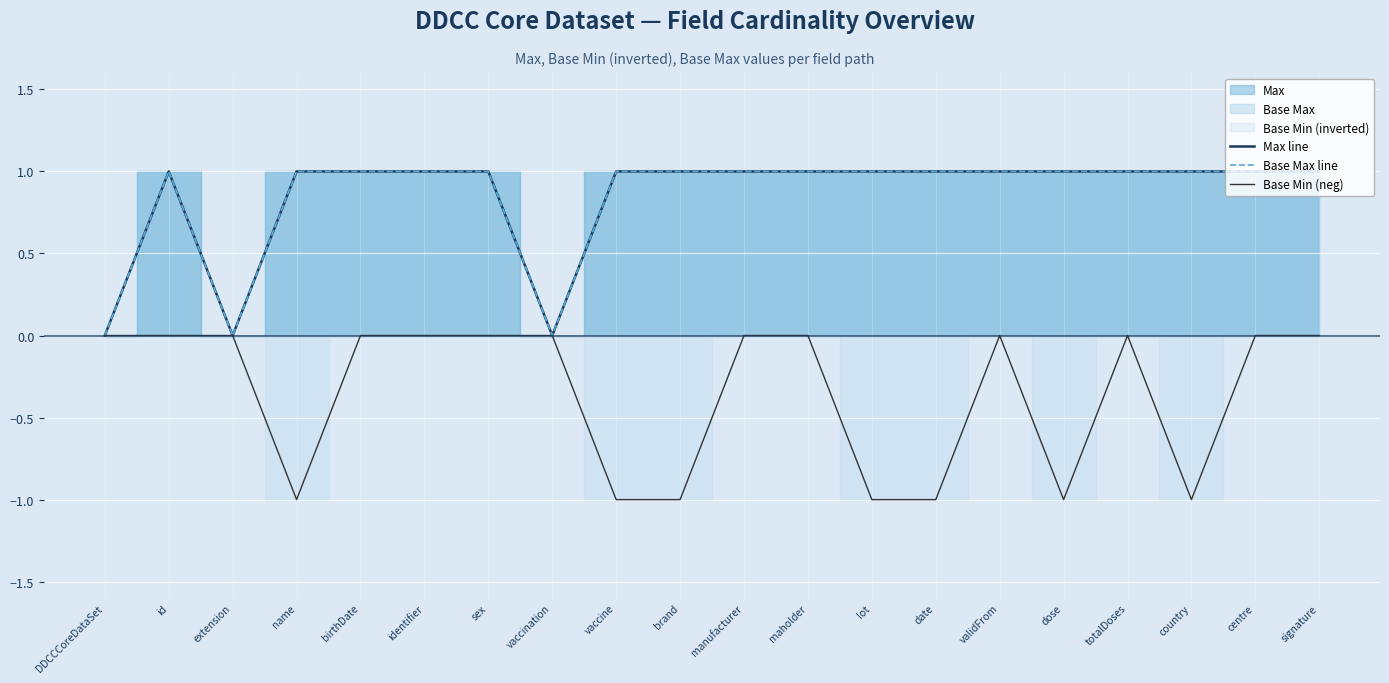

What is the difference between the Max line values at DDCCCoreDataSet and id?

1